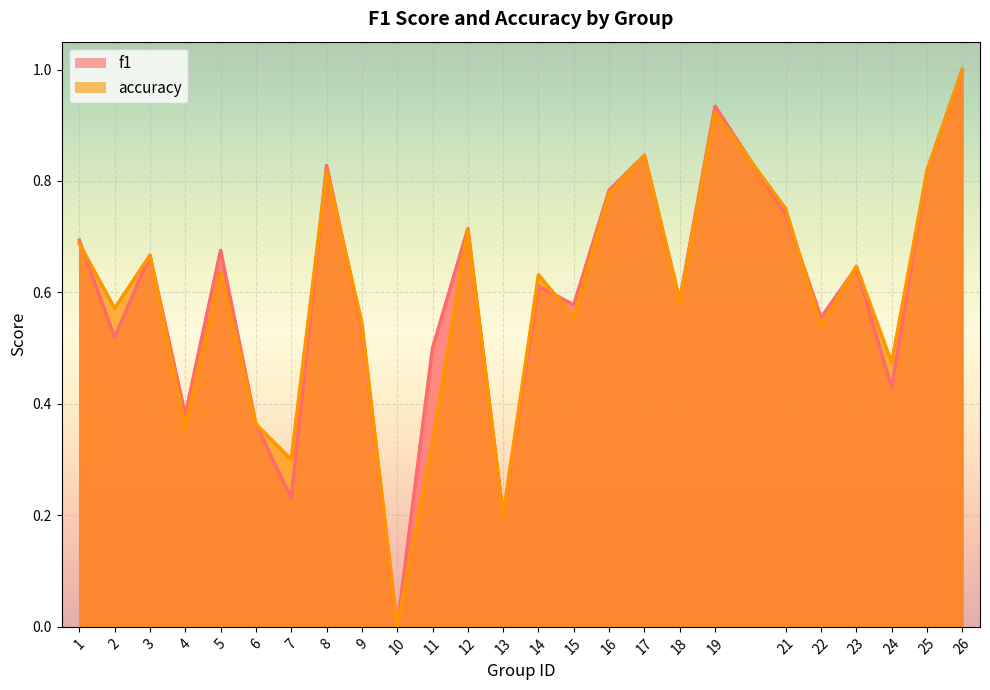

True or false: f1 and accuracy intersect in this chart.

True